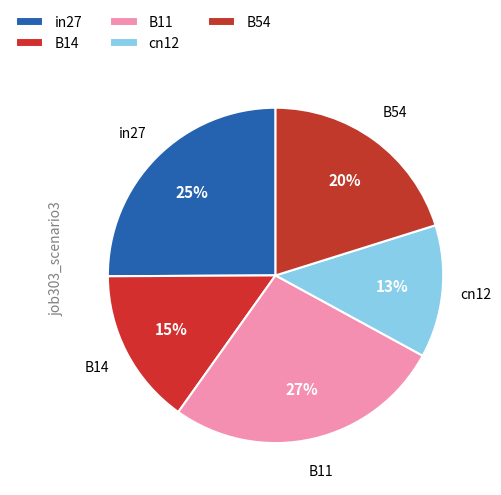

The B11 slice represents 27% of the pie. True or false?

True